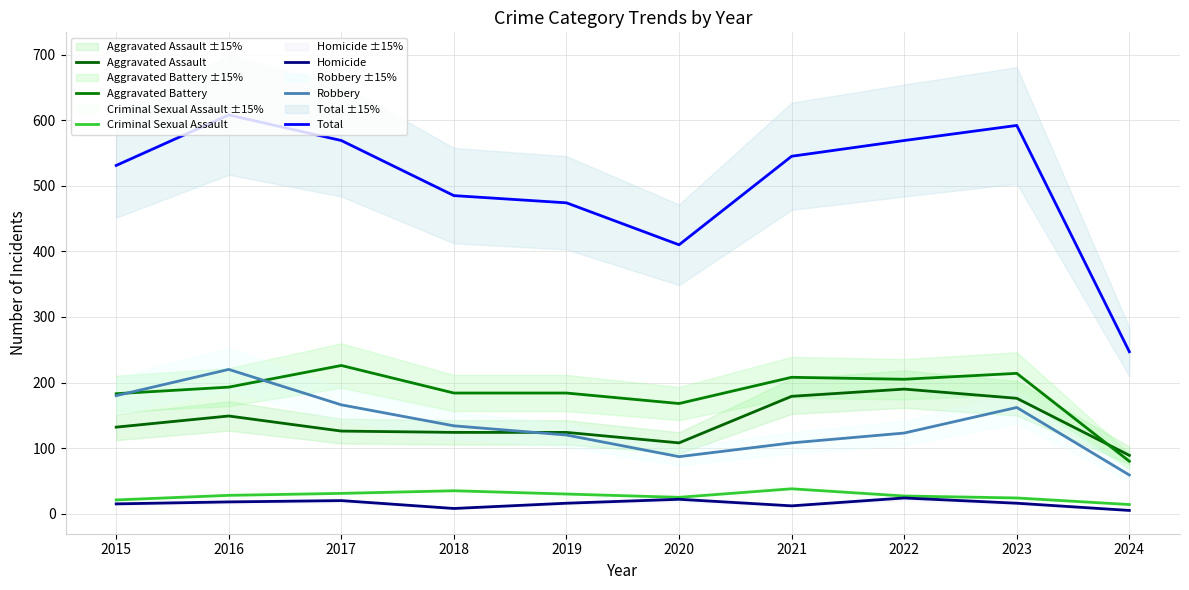

Which series has the widest spread of values?

Total